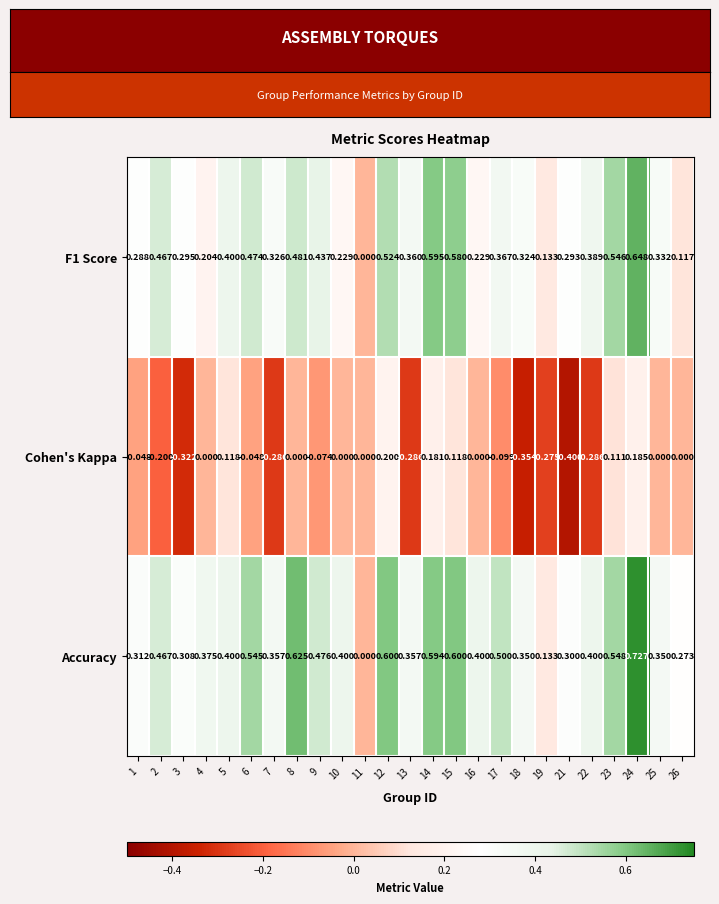

Which series has the largest total across all categories?

Accuracy